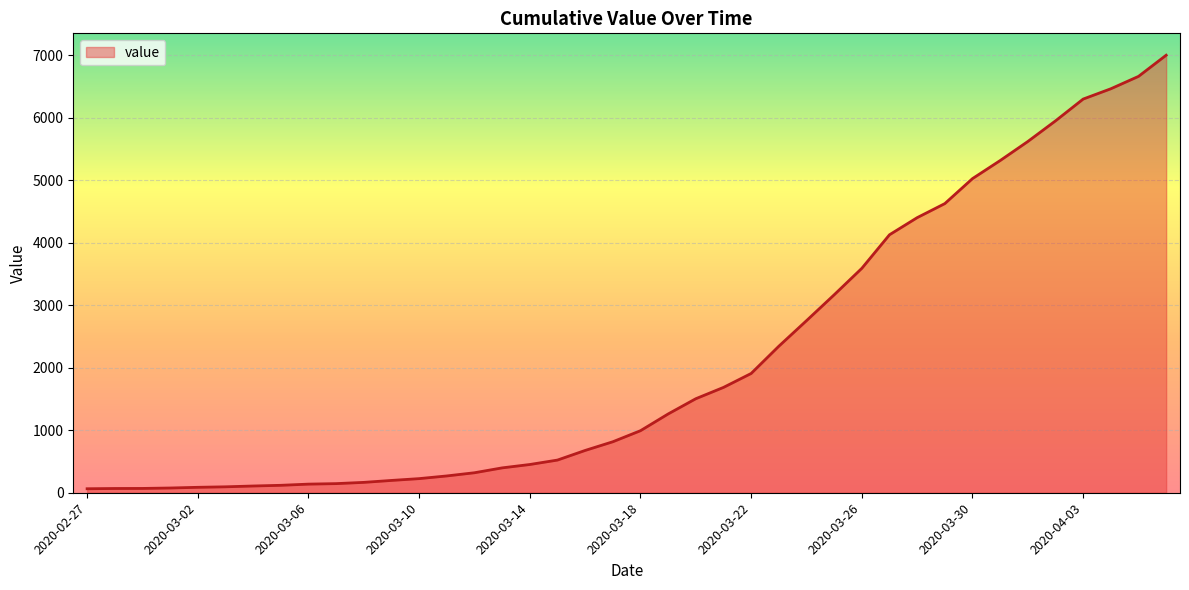

What is the greatest value displayed?

7003